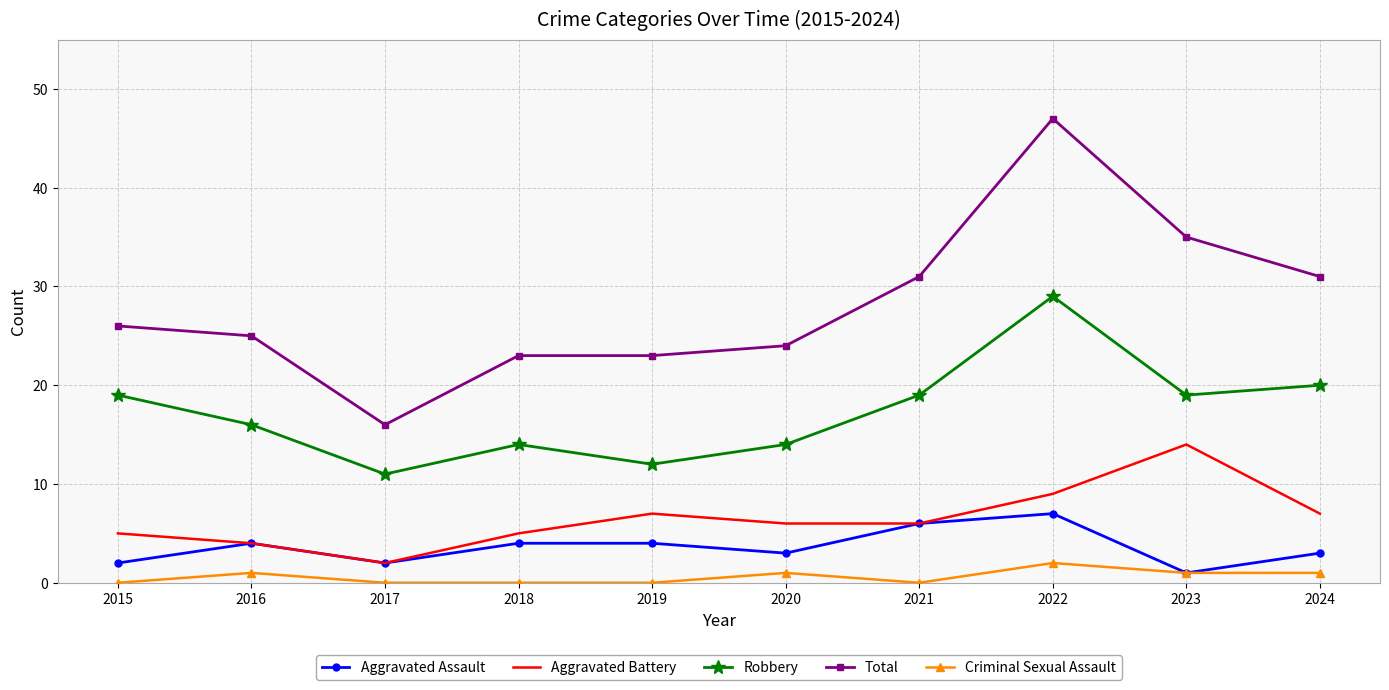

Which category has the lowest value in the Total series?

2017